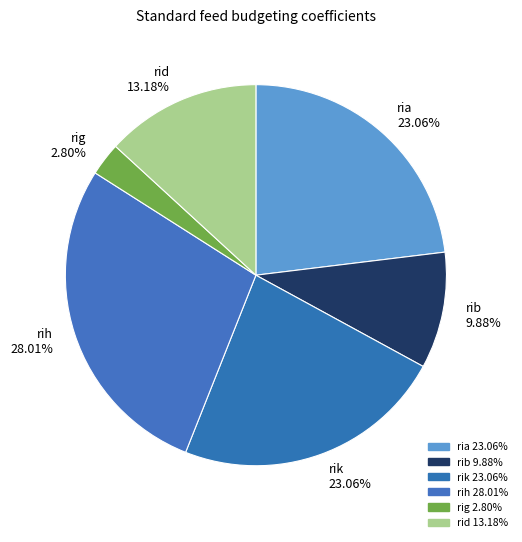

To the nearest percent, what is the difference between the rid and rih slice percentages?

15%